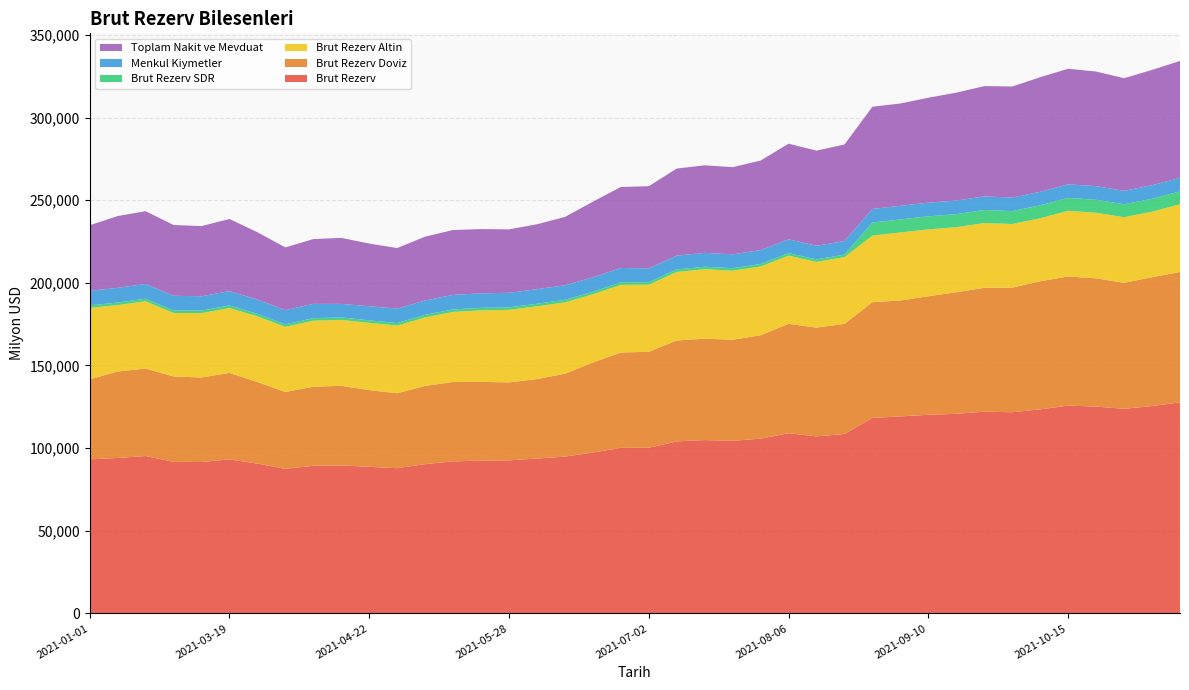

Reading left to right, list all the values displayed in this chart.

Brut Rezerv: 93206.0	94048.0	95213.0	91663.0	91611.0	93161.0	90638.0	87446.0	89320.0	89540.0	88676.0	87850.0	90326.0	91974.0	92447.0	92604.0	93686.0	94866.0	97322.0	100158.0	100213.0	104068.0	104886.0	104439.0	105720.0	109009.0	107098.0	108555.0	118264.0	119197.0	120141.0	120786.0	122043.0	121721.0	123462.0	125727.0	125141.0	123783.0	125443.0	127690.0
Brut Rezerv Doviz: 48431.1	52321.7	52943.2	51706.8	51129.5	52364.3	49368.6	46565.6	47850.1	48152.5	46432.4	45372.4	47320.8	48045.0	47651.1	47172.4	48090.5	50166.6	54490.2	57708.1	58091.2	61055.7	61353.6	61134.8	62597.6	66205.7	65832.8	66649.1	70083.6	70150.0	71767.6	73531.8	74976.3	75390.0	77534.9	78129.2	77606.3	76275.2	77975.7	78912.4
Brut Rezerv Altin: 43241.0	40184.0	40719.0	38416.0	38947.0	39263.0	39745.0	39361.0	39943.0	39855.0	40730.0	40936.0	41468.0	42383.0	43249.0	43883.0	44048.0	43153.0	41298.0	40918.0	40595.0	41486.0	42007.0	41778.0	41592.0	41274.0	39742.0	40386.0	40308.0	41151.0	40480.0	39367.0	39204.0	38517.0	38107.0	39772.0	39695.0	39678.0	39653.0	40995.0
Brut Rezerv SDR: 1533.9	1542.3	1550.8	1540.2	1534.5	1533.7	1524.4	1519.5	1526.9	1532.5	1513.6	1541.6	1537.2	1546.0	1546.9	1548.6	1547.5	1546.4	1533.8	1531.9	1526.8	1526.3	1525.4	1526.2	1530.4	1529.3	1523.2	1519.9	7872.4	7896.0	7893.4	7887.2	7862.7	7814.0	7820.1	7825.8	7839.7	7829.8	7814.3	7782.6
Menkul Kiymetler: 8790.7	8876.6	8945.8	8869.4	8672.5	8696.2	8633.9	8640.5	8664.6	8194.9	8533.6	8708.3	8720.2	8777.6	8776.4	8797.7	8805.0	8796.6	8720.2	8701.5	8376.1	8359.3	8388.6	8386.2	8429.9	8332.1	8250.8	8214.1	8241.0	8273.2	8266.5	8256.2	8230.6	8185.4	8199.4	8164.2	8258.1	8143.9	8176.3	8210.4
Toplam Nakit ve Mevduat: 39640.4	43445.0	43997.4	42837.4	42456.9	43668.1	40734.7	37925.0	39185.4	39957.6	37898.8	36664.2	38600.6	39267.4	38874.7	38374.7	39285.5	41370.1	45769.1	49006.6	49715.1	52696.3	52965.0	52748.6	54167.8	57873.6	57582.0	58435.0	61842.6	61876.8	63501.1	65275.6	66745.6	67204.6	69335.5	69965.0	69348.2	68131.3	69799.4	70702.0